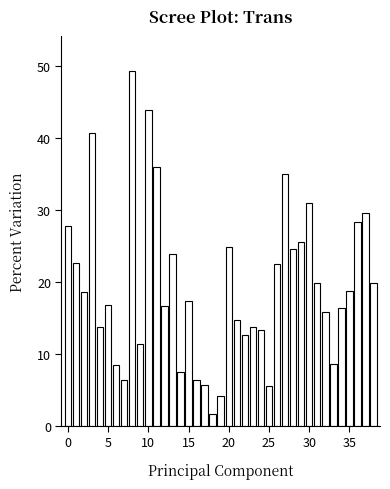

What is the difference between the maximum and second lowest values?

45.1